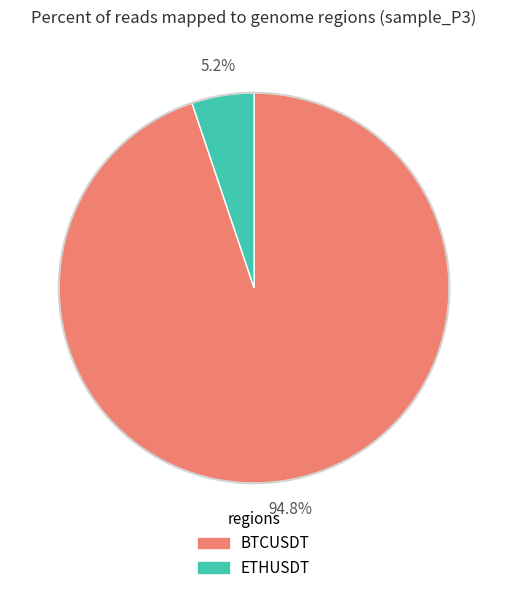

Does ETHUSDT represent more than half of the total?

No